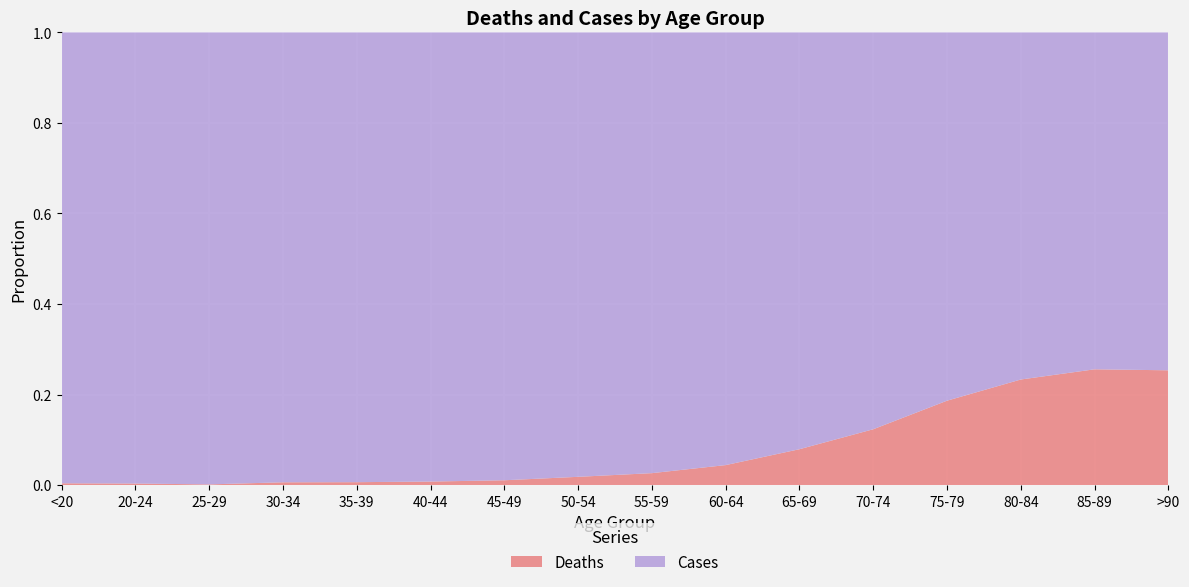

Reading right to left, extract all data points from this chart.

Deaths: >90=1224	85-89=2548	80-84=3273	75-79=2848	70-74=1690	65-69=850	60-64=426	55-59=227	50-54=126	45-49=47	40-44=24	35-39=18	30-34=17	25-29=3	20-24=4	<20=18
Cases: >90=3604	85-89=7417	80-84=10764	75-79=12434	70-74=12018	65-69=9883	60-64=9236	55-59=8400	50-54=6803	45-49=4396	40-44=3078	35-39=2814	30-34=2765	25-29=2038	20-24=1191	<20=4641